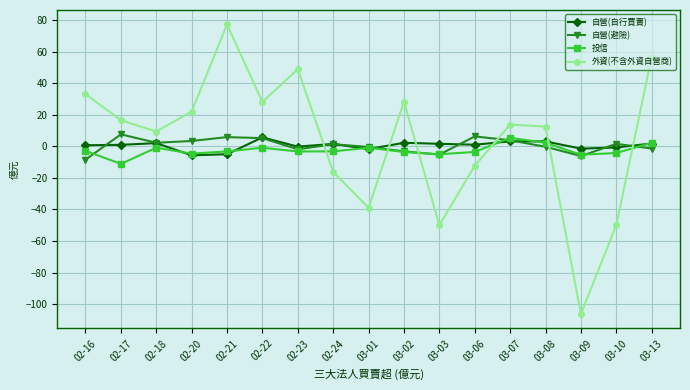

What are all the series names shown in the legend?

自營(自行買賣), 自營(避險), 投信, 外資(不含外資自營商)